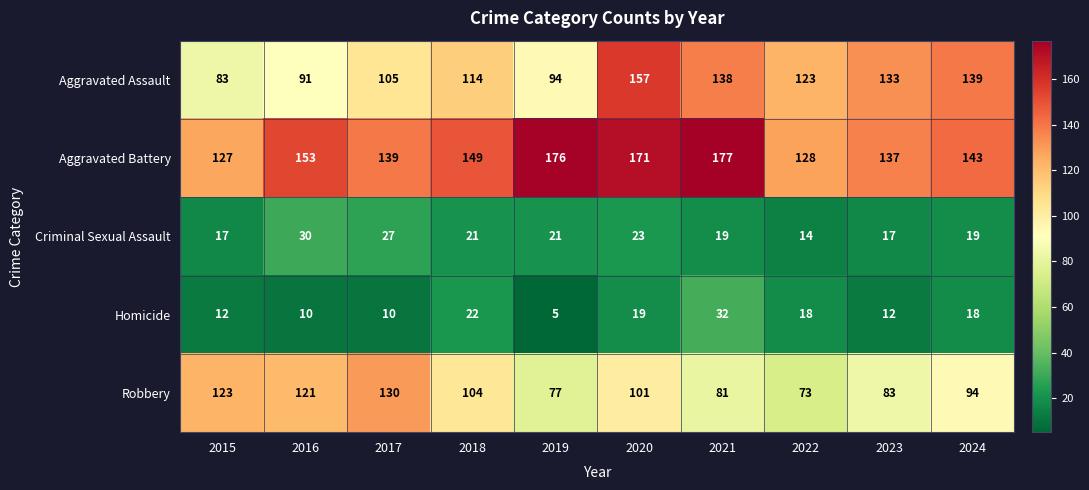

What is the minimum value for Aggravated Battery?

127